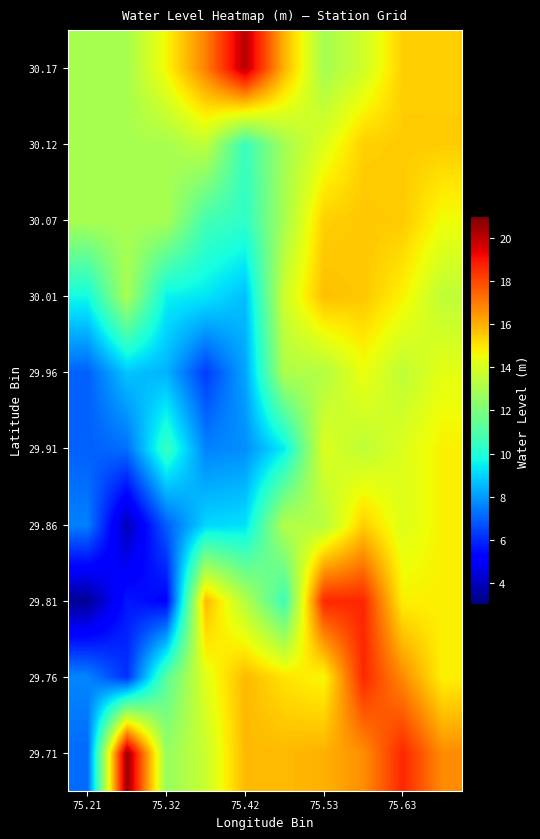

How many distinct data groups are displayed?

10